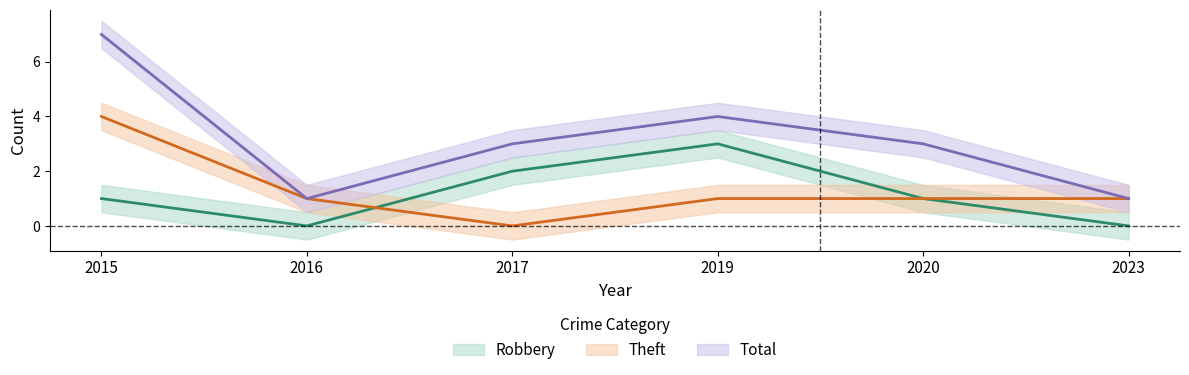

Reading right to left, transcribe all the data shown in this chart.

Robbery: 2023=0	2020=1	2019=3	2017=2	2016=0	2015=1
Theft: 2023=1	2020=1	2019=1	2017=0	2016=1	2015=4
Total: 2023=1	2020=3	2019=4	2017=3	2016=1	2015=7